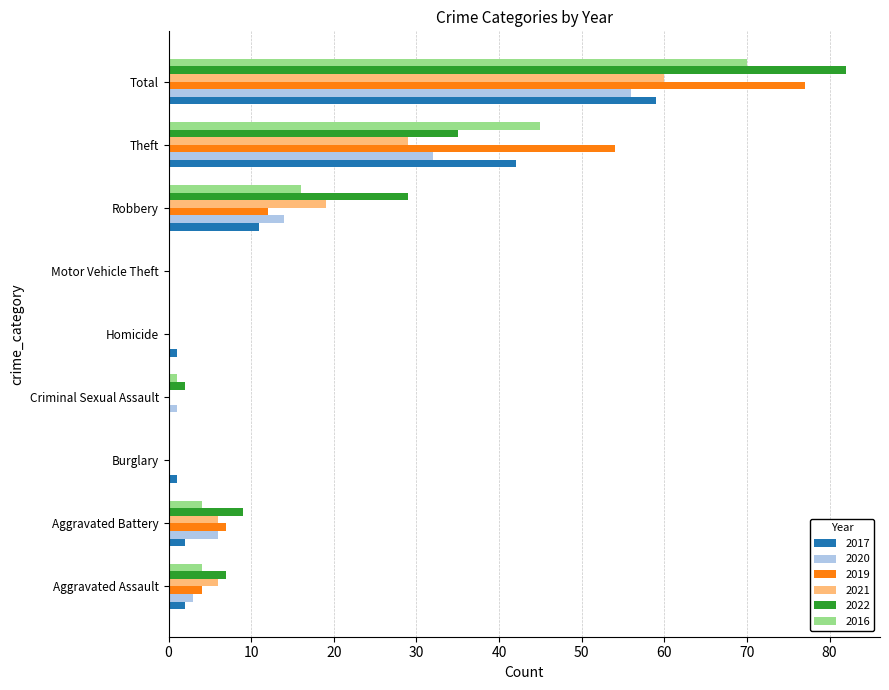

Count the number of categories in the chart.

9